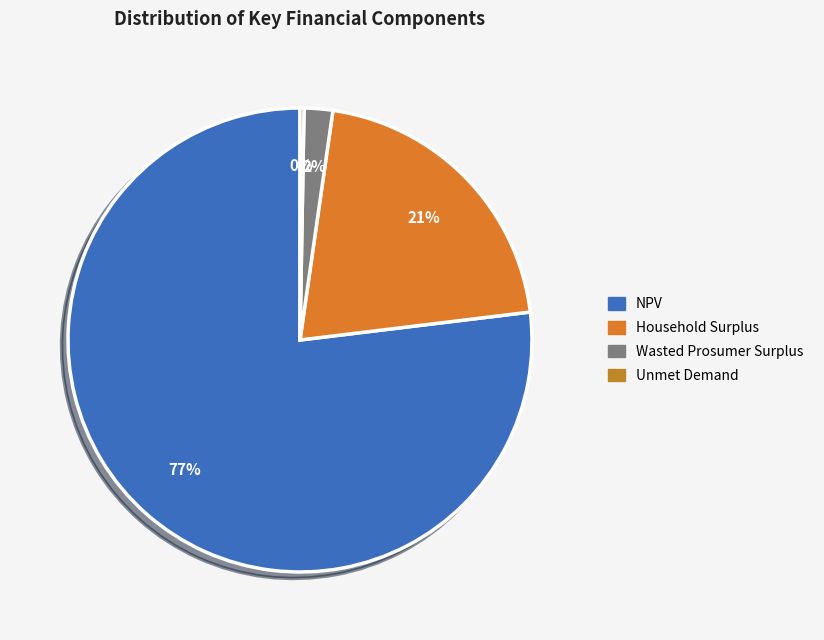

Is Wasted Prosumer Surplus the majority of the pie?

No